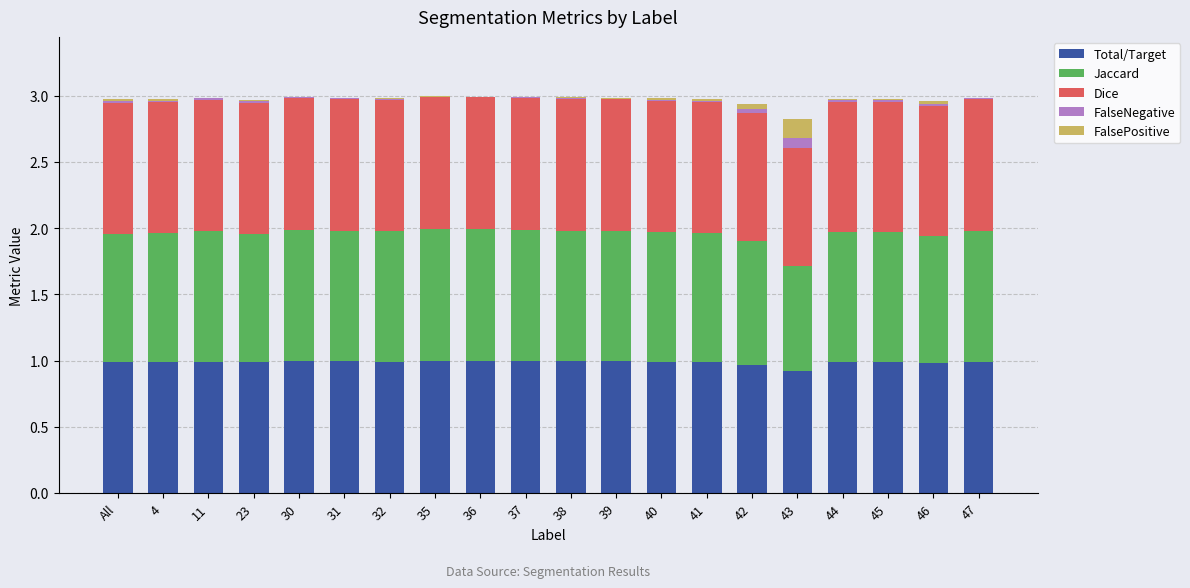

What is the sum of all Total/Target values?

19.7